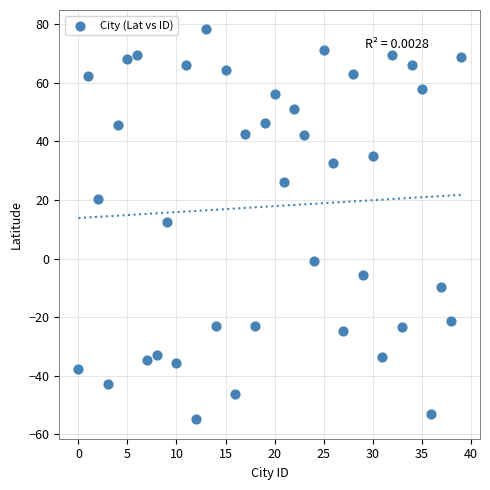

What is the range of Y values (max minus min)?

133.0